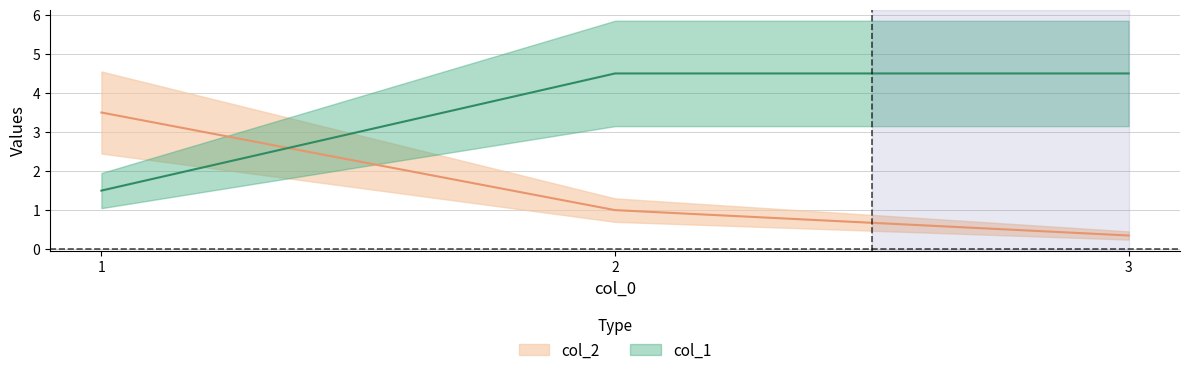

What is the greatest value displayed?

6.0